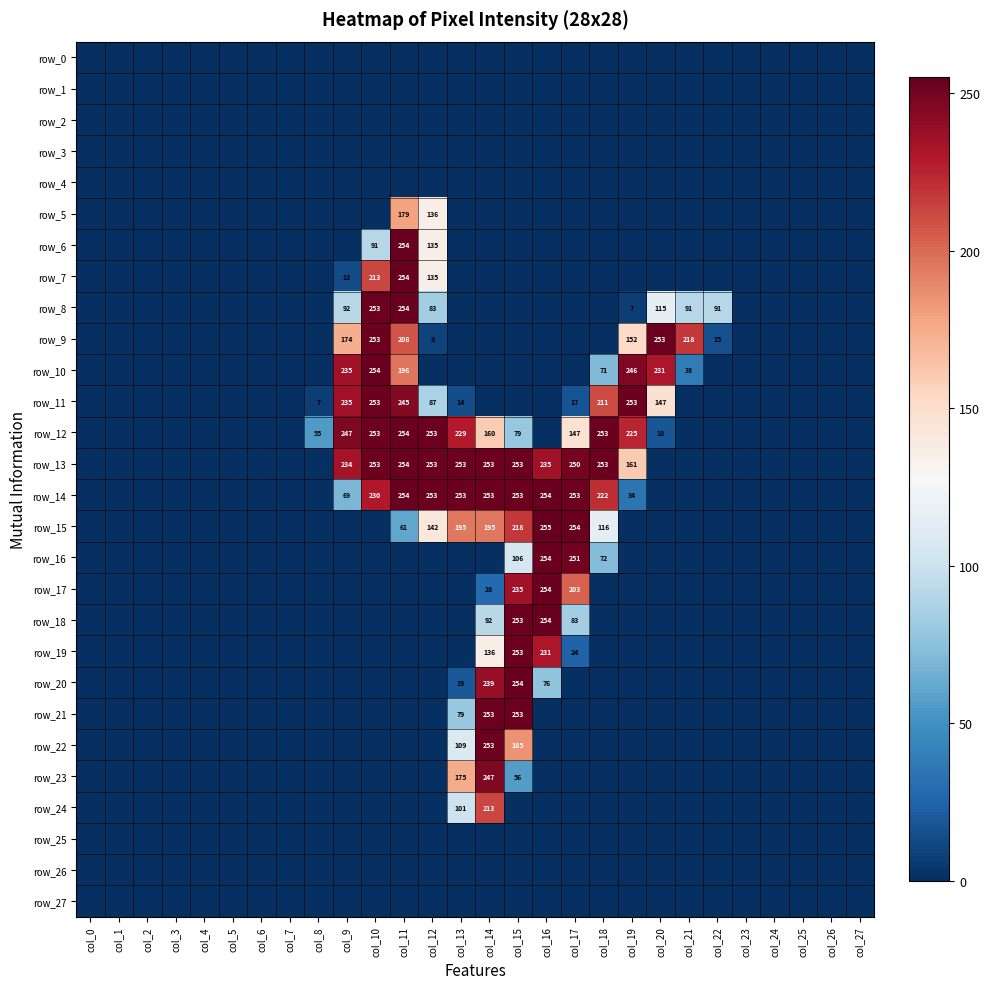

At which category does the chart reach its minimum across all series?

col_0